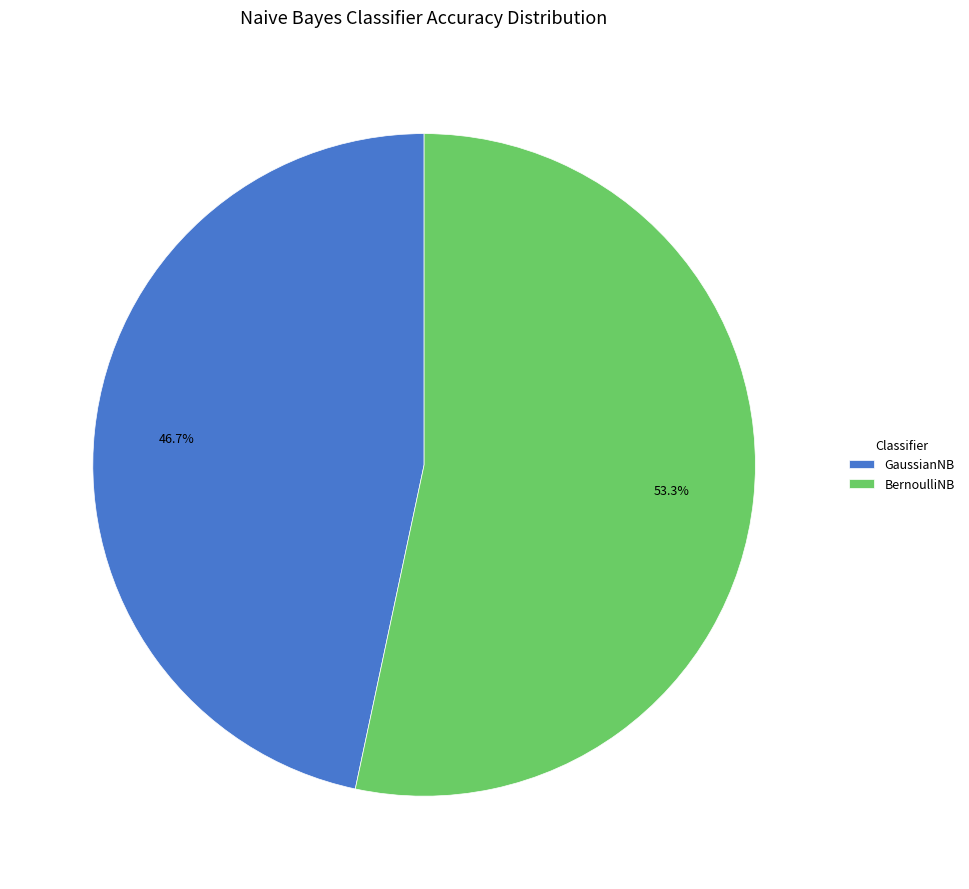

Which has a higher value, BernoulliNB or GaussianNB?

BernoulliNB